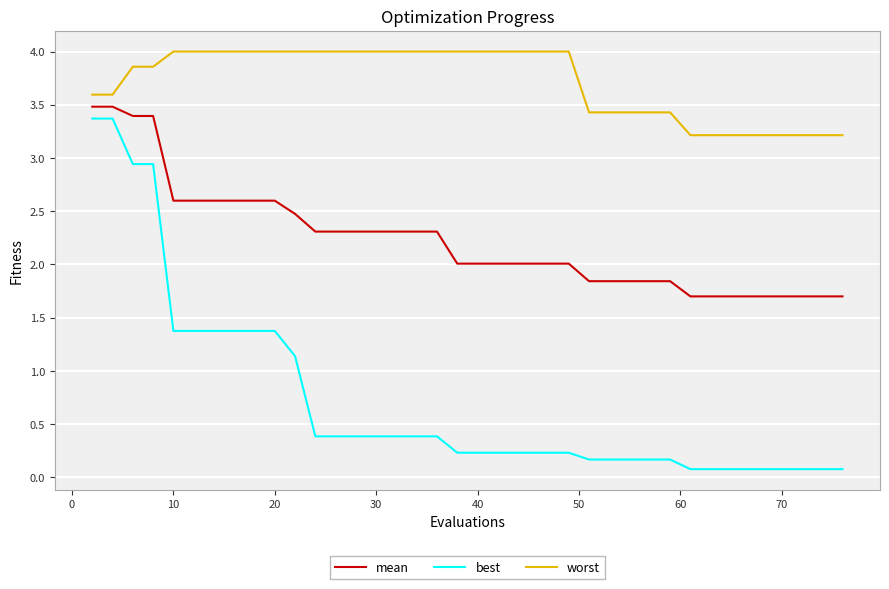

Which series has the largest range (max minus min)?

best